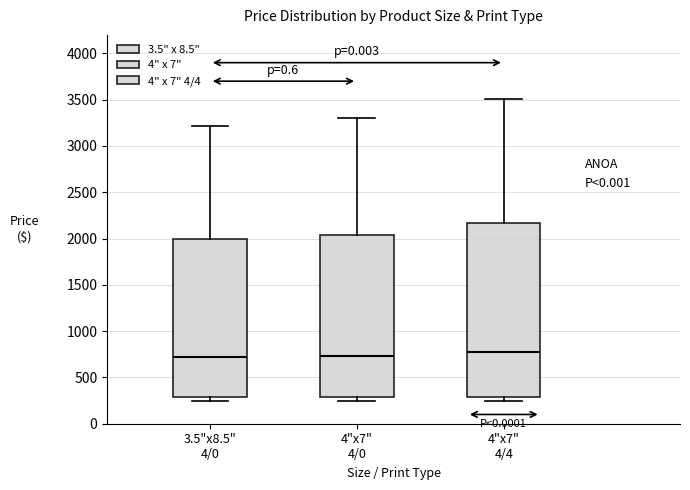

Where is the upper edge of the box for 3.5"x8.5" 4/0 on the y-axis? The values are not printed on the chart, so give them approximately, as read against the axis.

2000